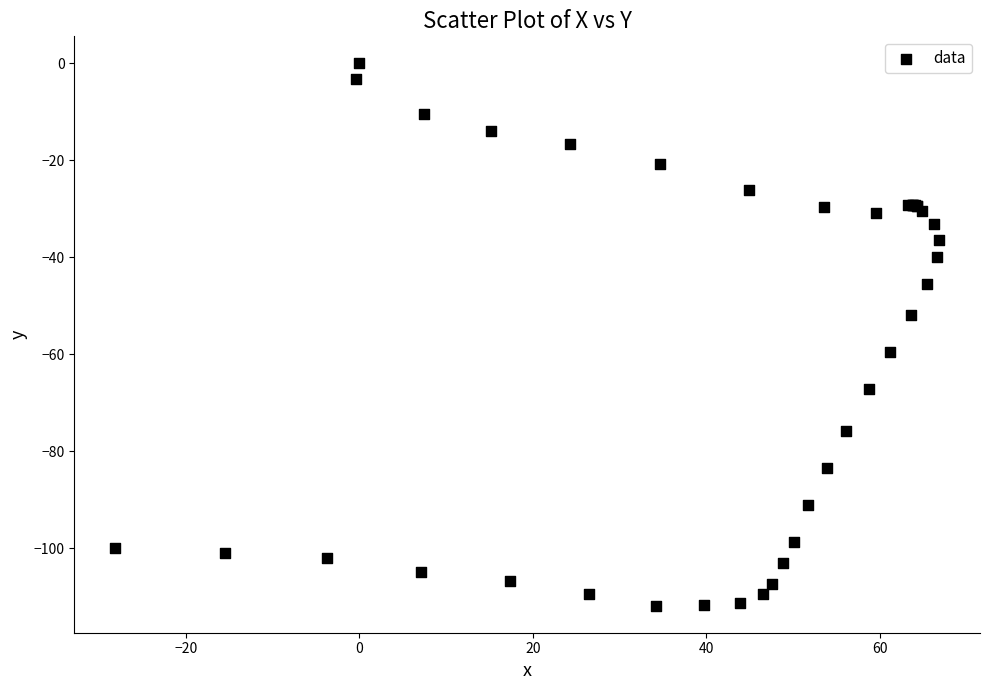

What Y value in the scatter plot is closest to -55?

-51.9